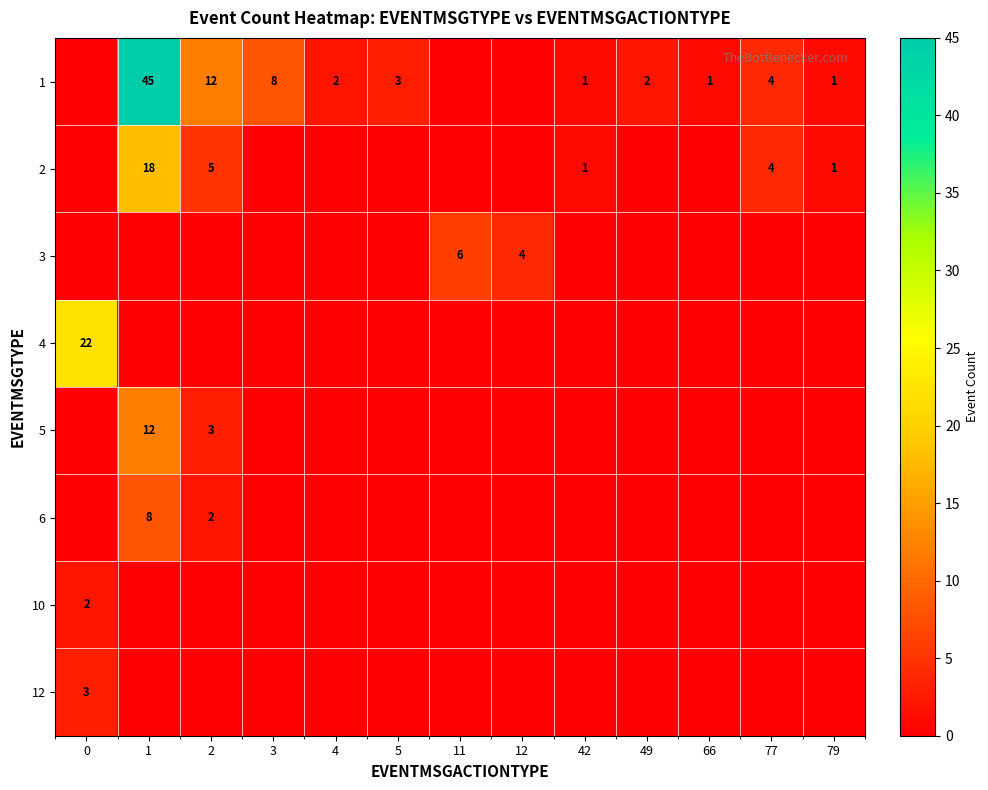

The value of 1 at 5 is 3. True or false?

True